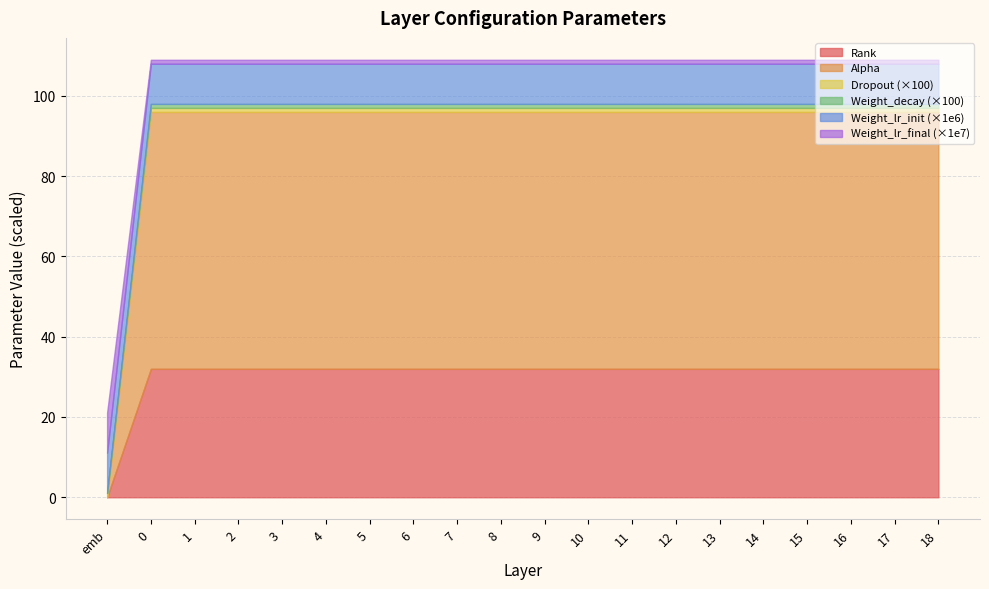

What is the difference between the maximum and minimum values in the Rank series?

32.0